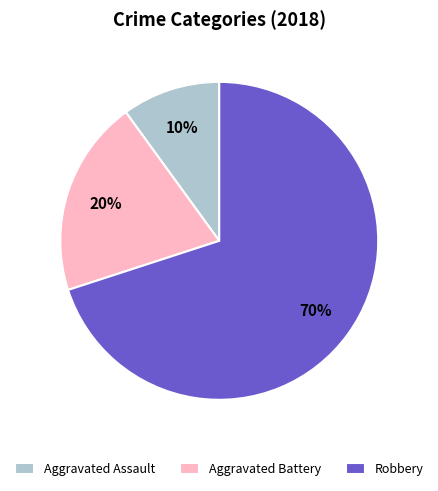

To the nearest percent, what percentage of the pie is Robbery?

70%